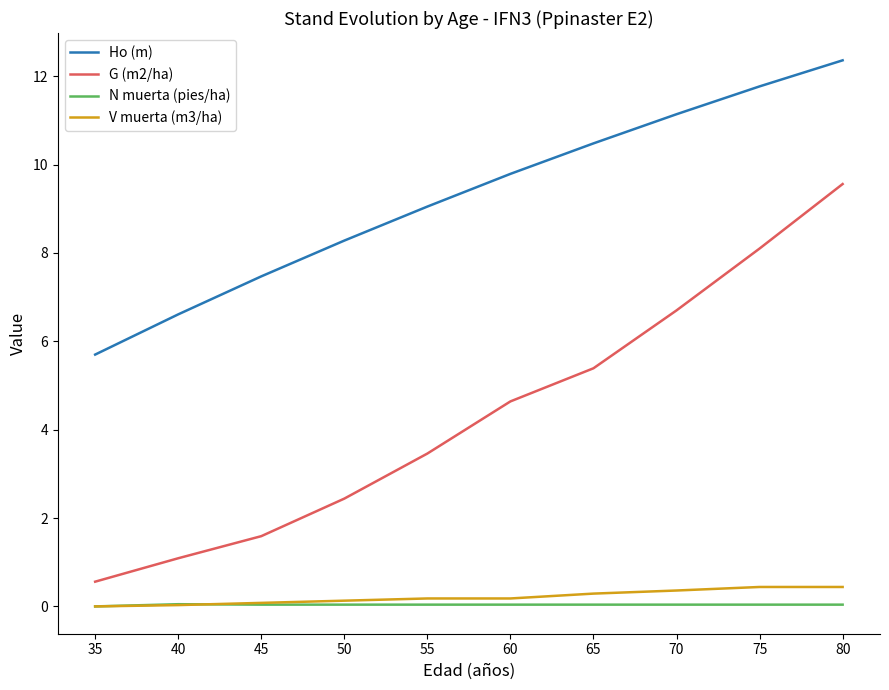

Which series has the largest total across all categories?

Ho (m)